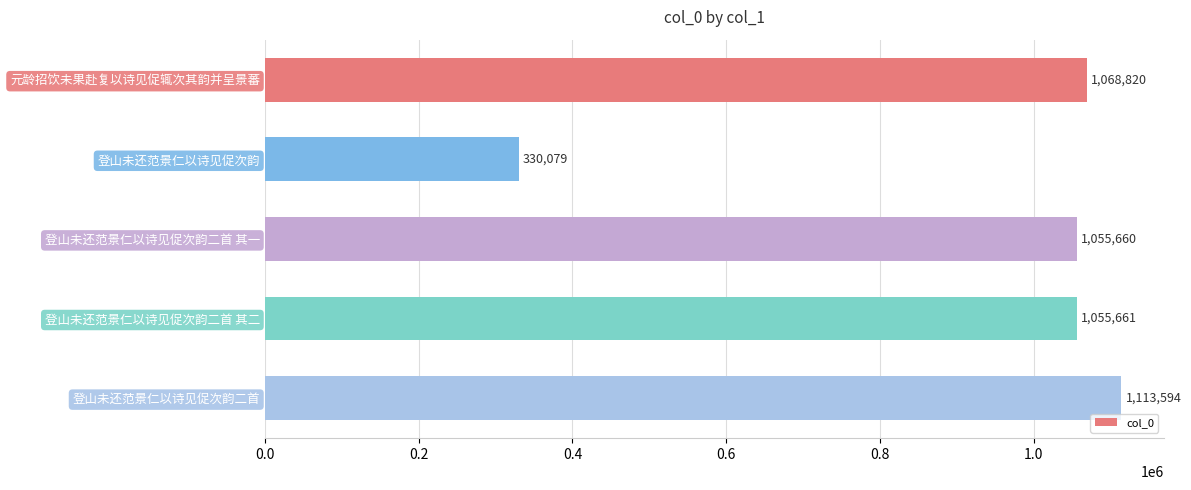

Reading bottom to top, transcribe all the data shown in this chart.

1113594	1055661	1055660	330079	1068820